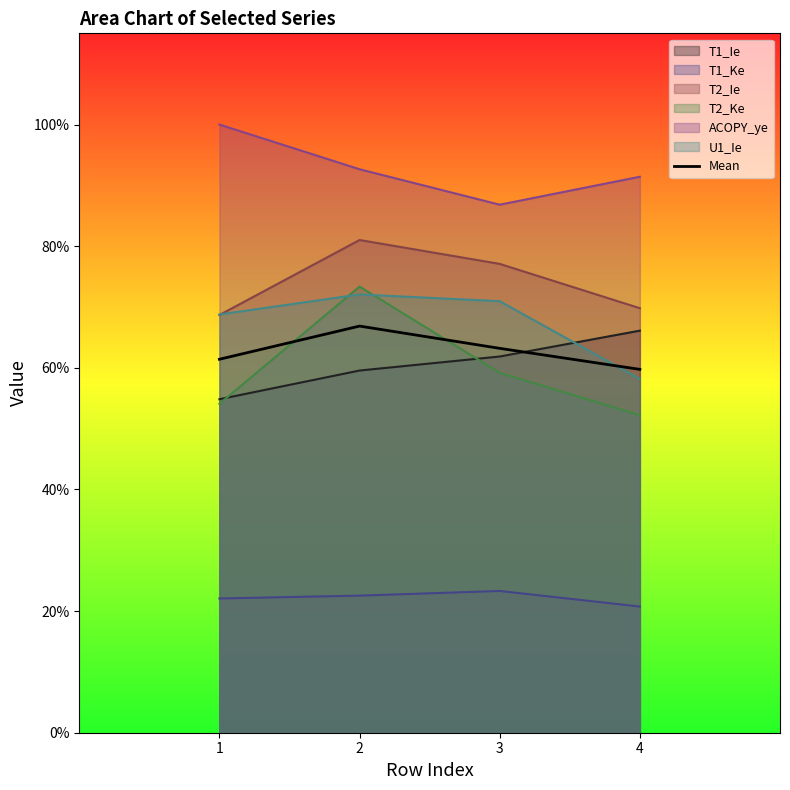

Which has a higher value, 2 or 3?

2